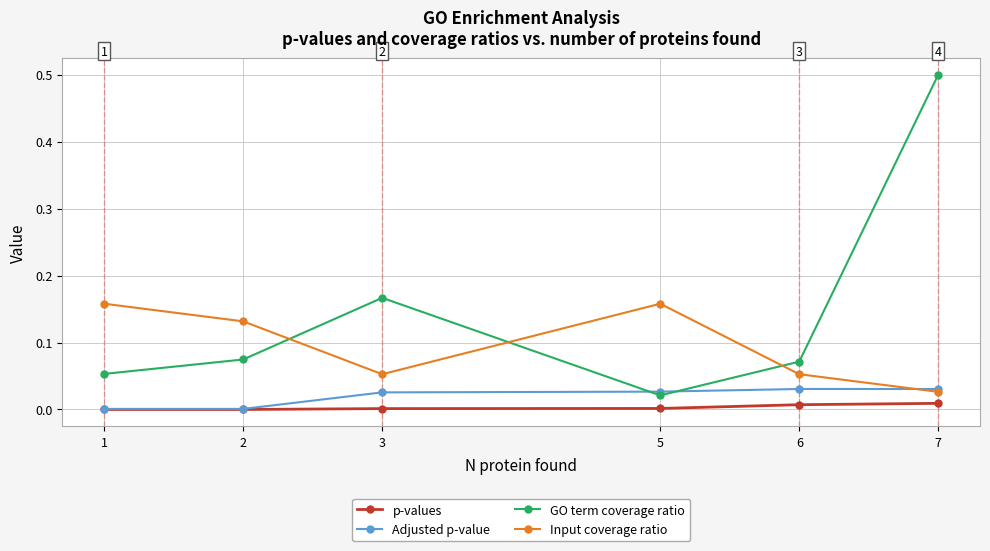

How many distinct data groups are displayed?

4